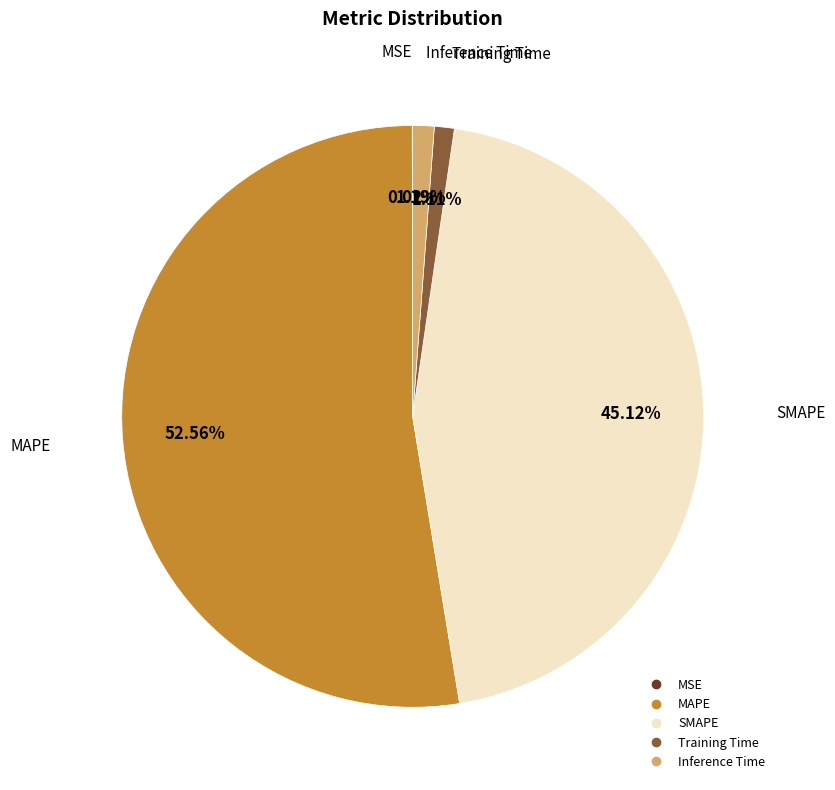

What is the largest slice in the pie chart?

MAPE